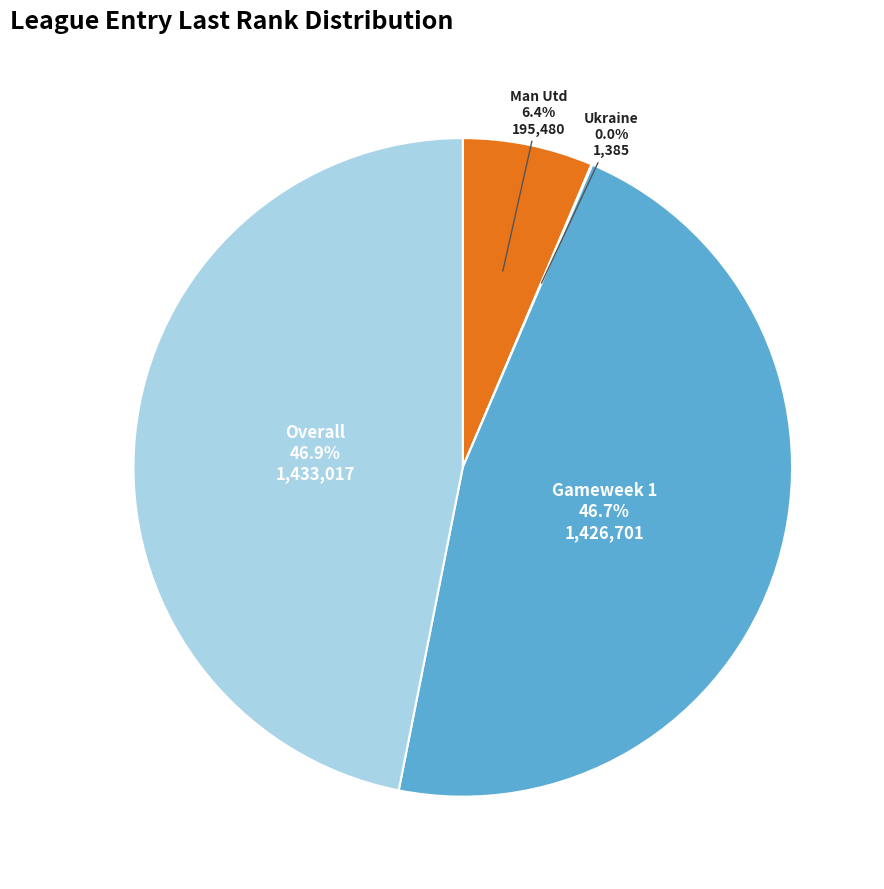

Is there a majority slice in this chart?

No